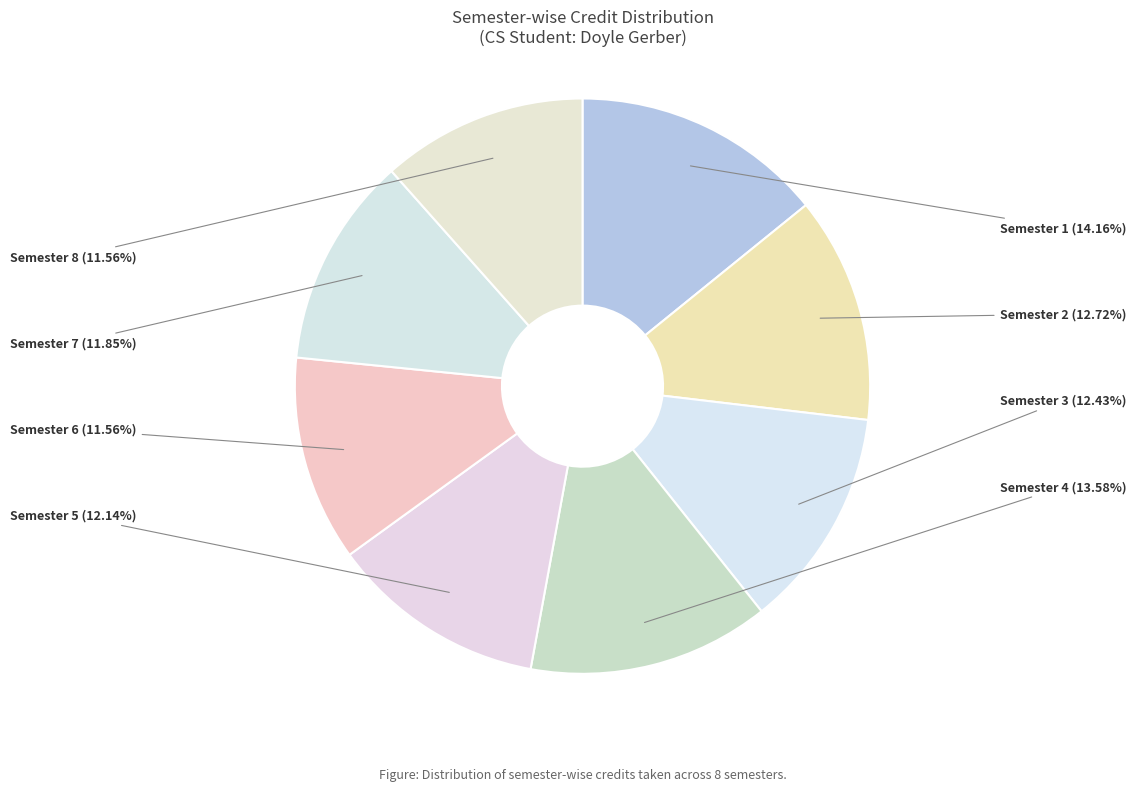

How many segments does this pie chart have?

8